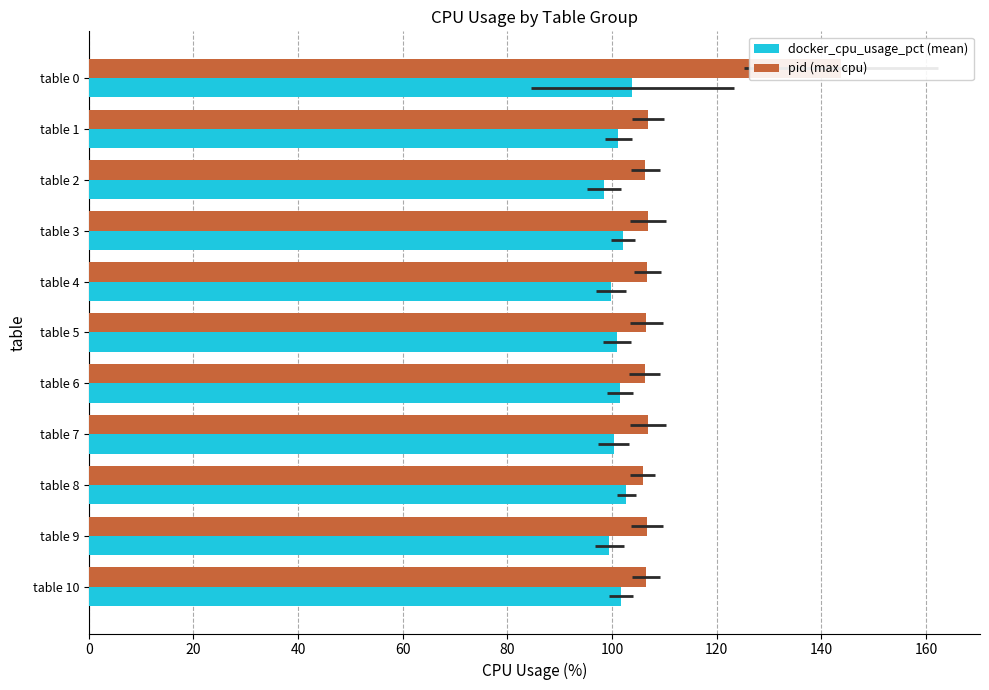

True or false: pid (max cpu) has a value of 33.8 at table 9.

False